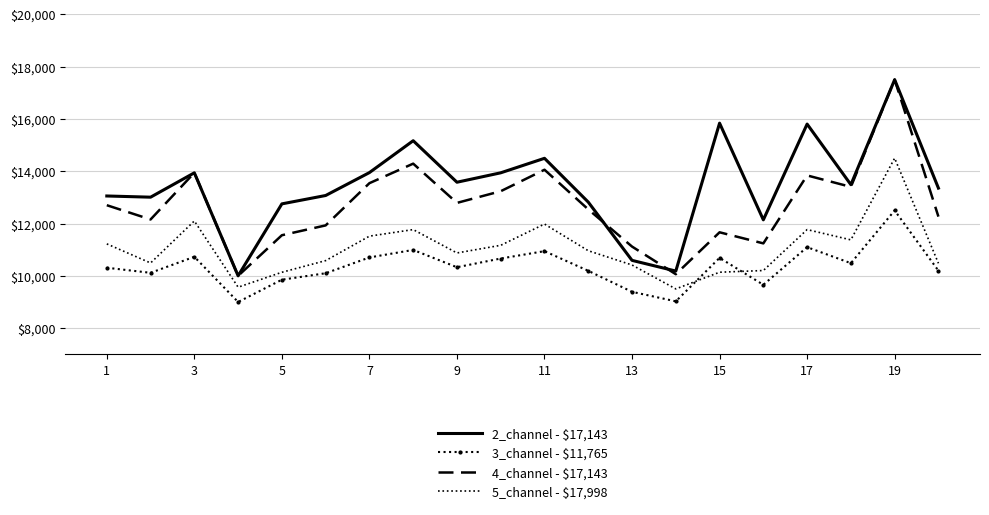

What is the lowest value of the 3_channel - $11,765 series?

9000.0